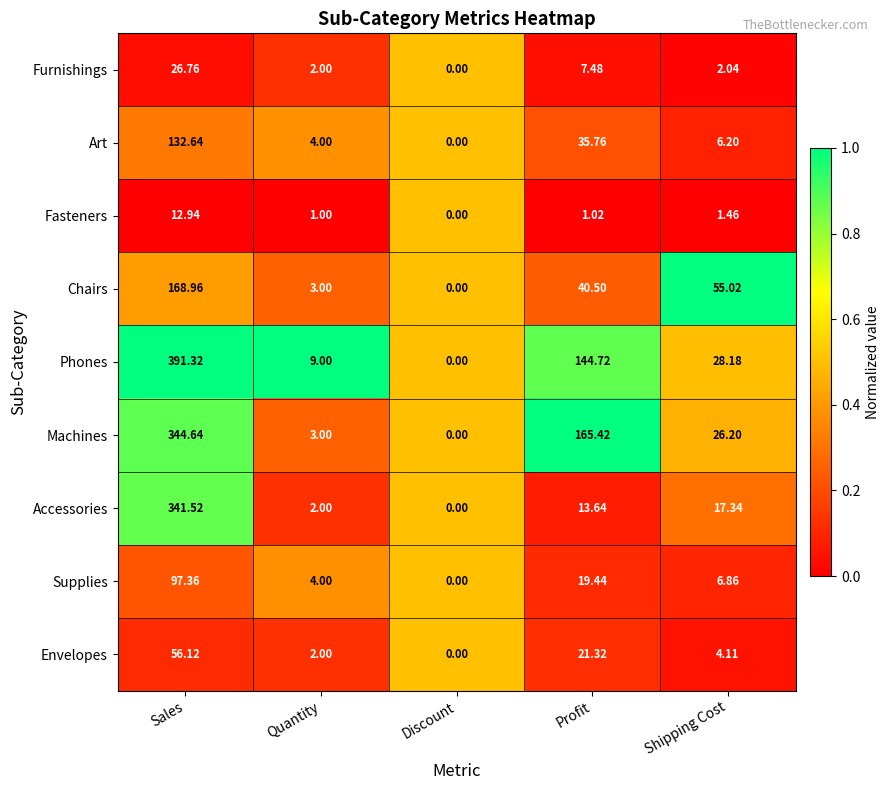

Which series has the largest total across all categories?

Phones